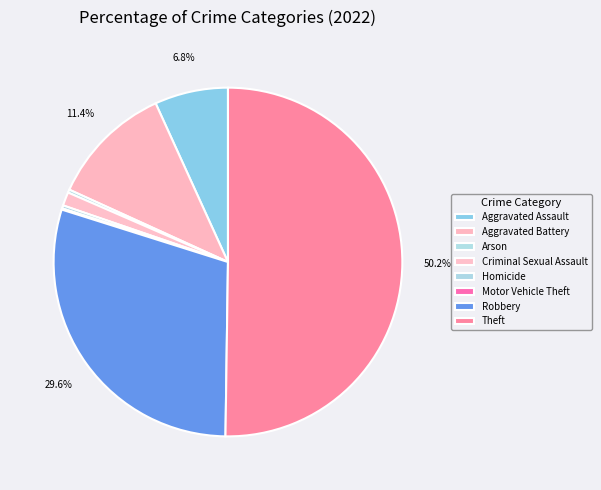

Is there a majority slice in this chart?

Yes